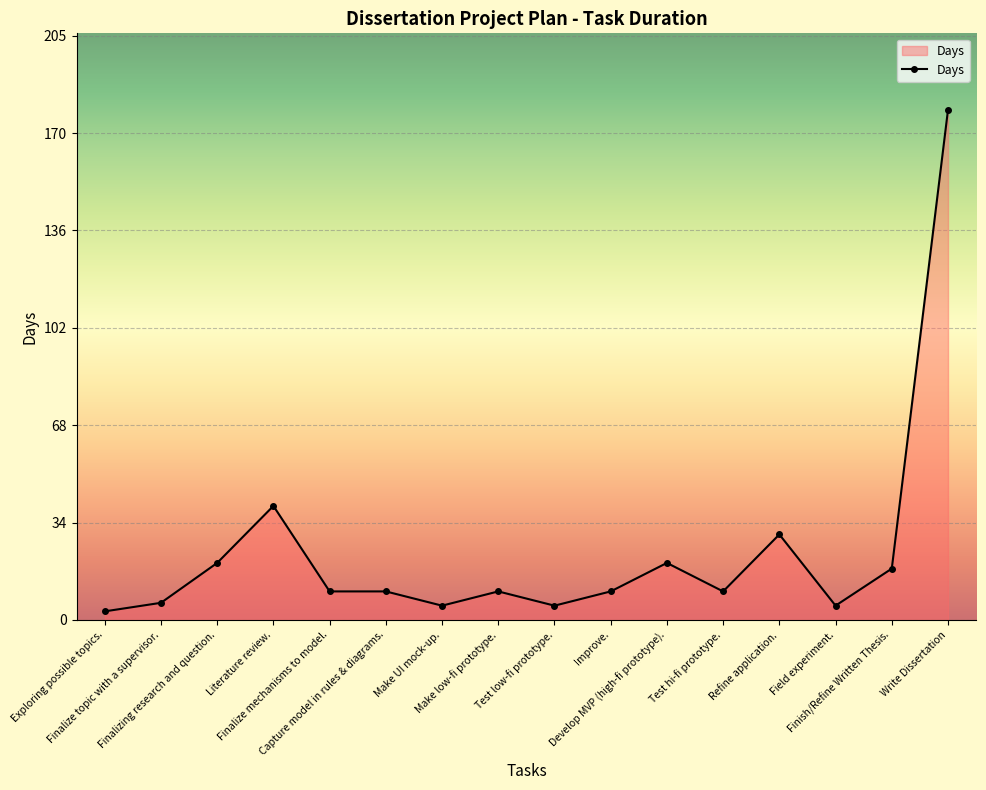

What position from the left is Write Dissertation?

16